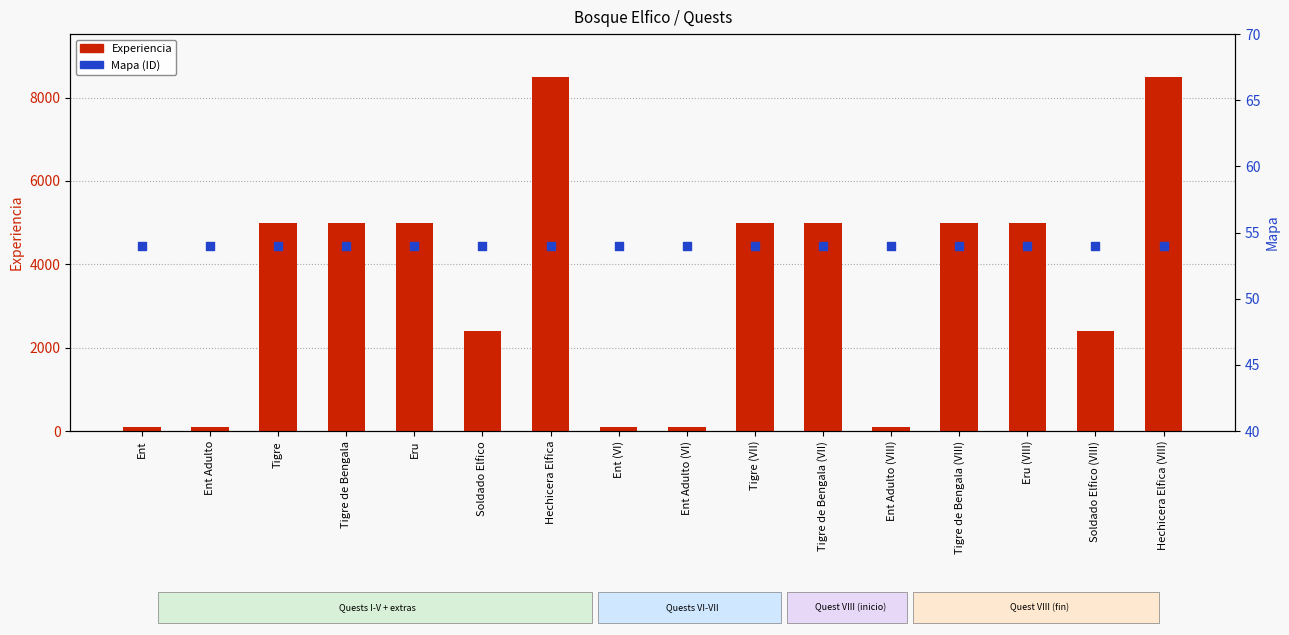

At how many categories does at least one series exceed 7371?

2